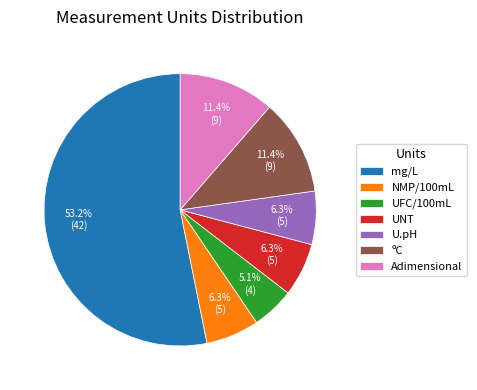

How many segments does this pie chart have?

7